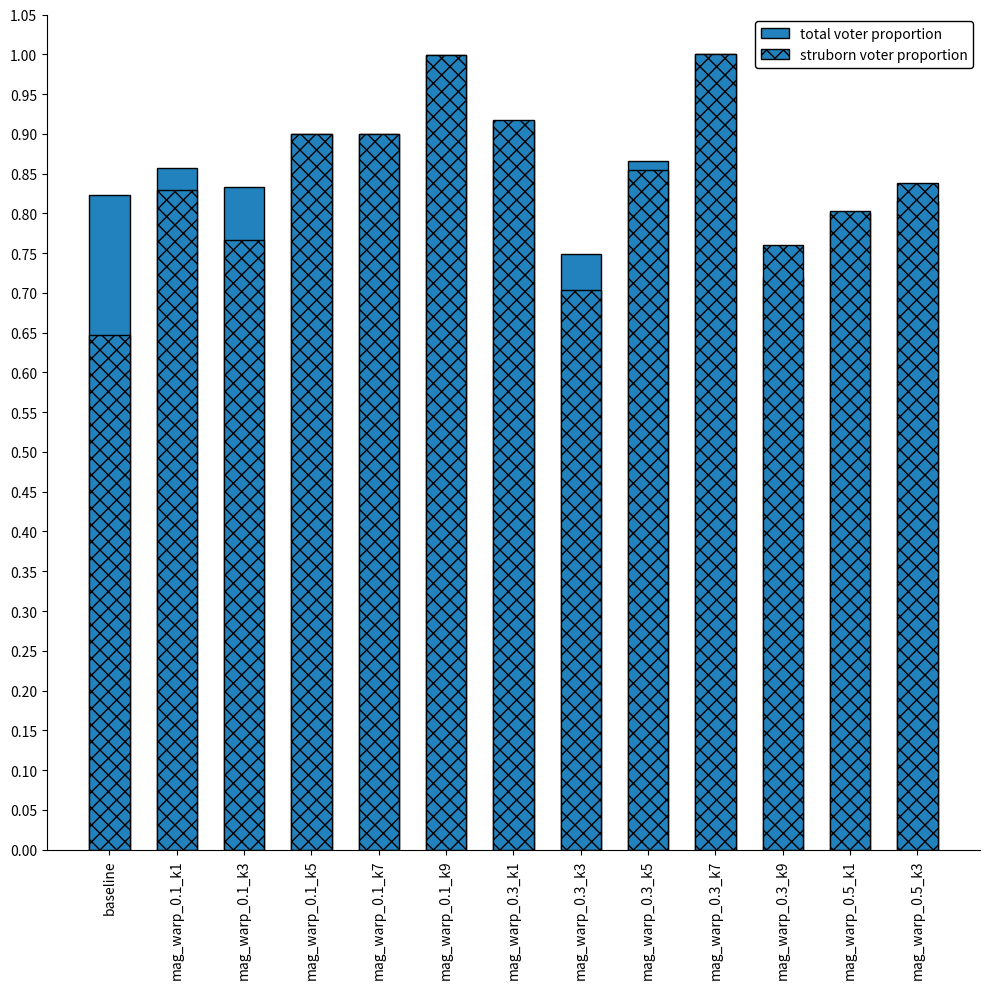

How many data points does each series have?

13